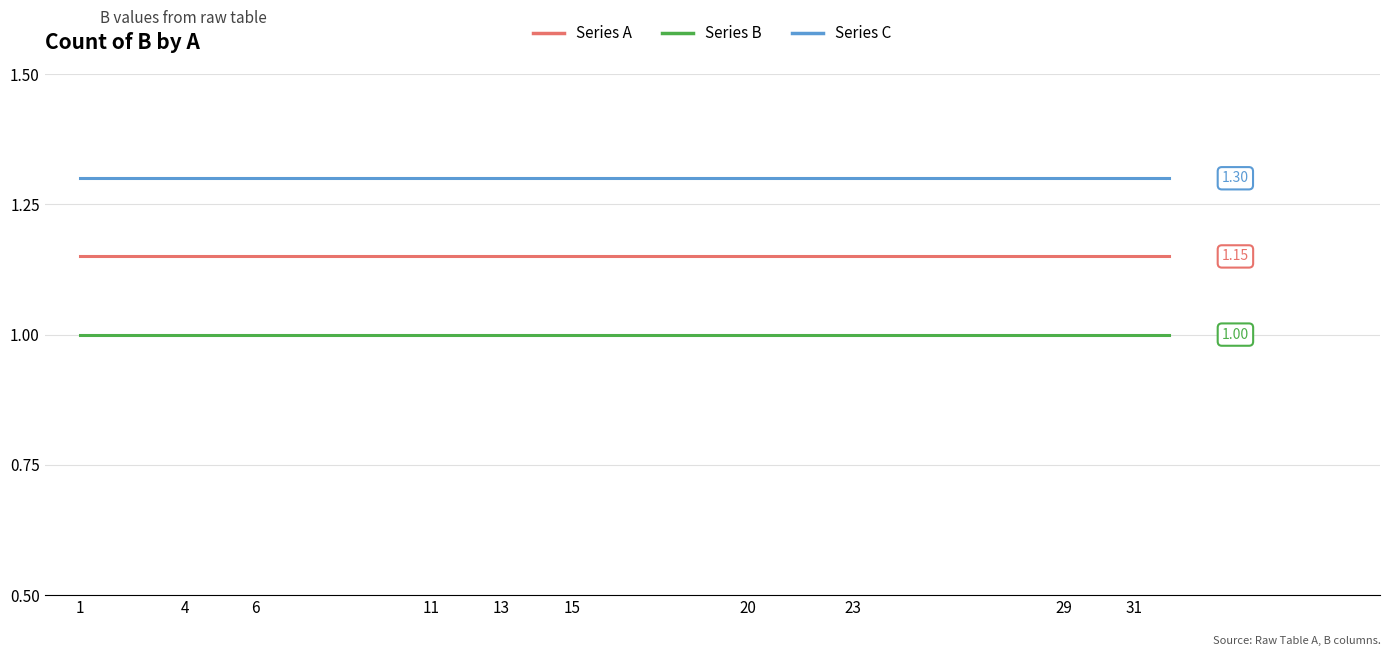

What is the average value of the Series C series?

1.3